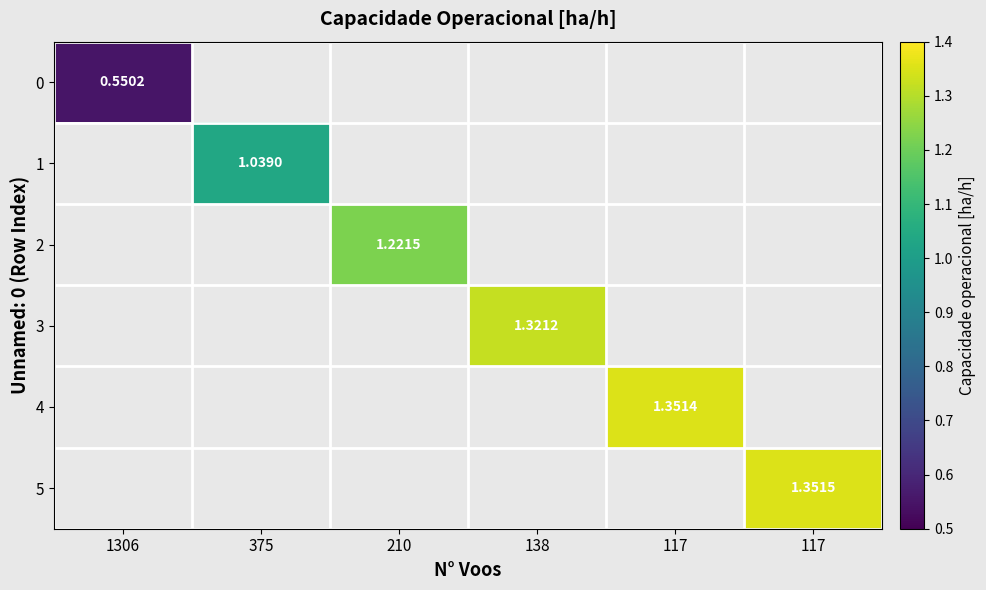

What is the lowest value of the 0 series?

0.6